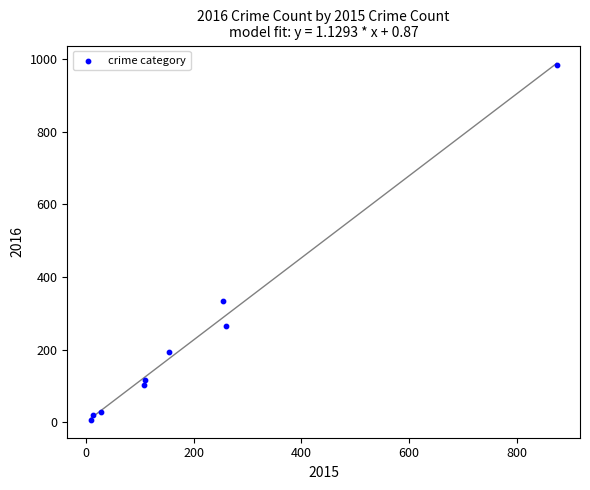

What Y value in the scatter plot is closest to 495?

333